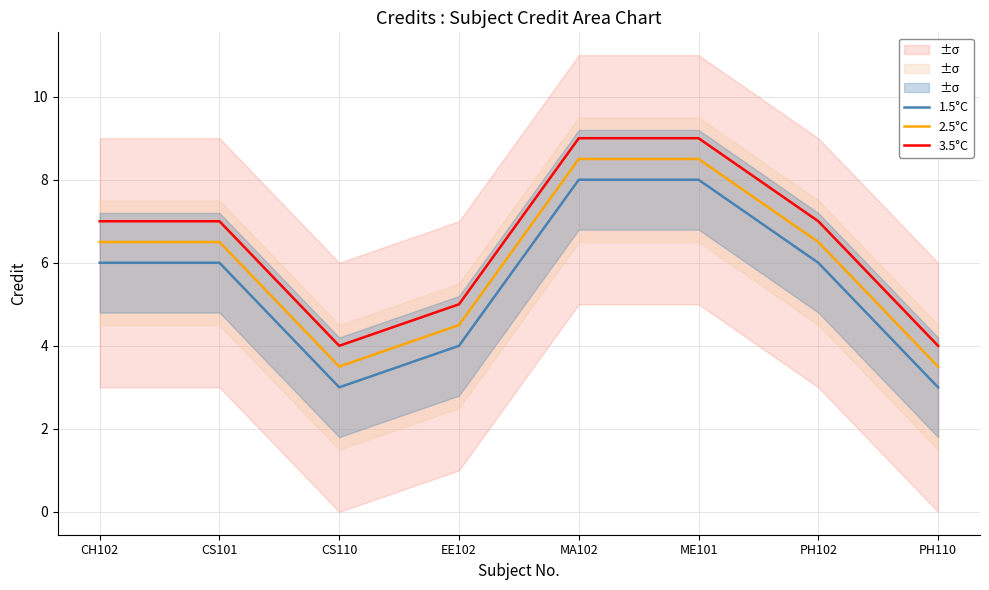

What is the sum of the 2.5°C values at CS101 and PH102?

13.0